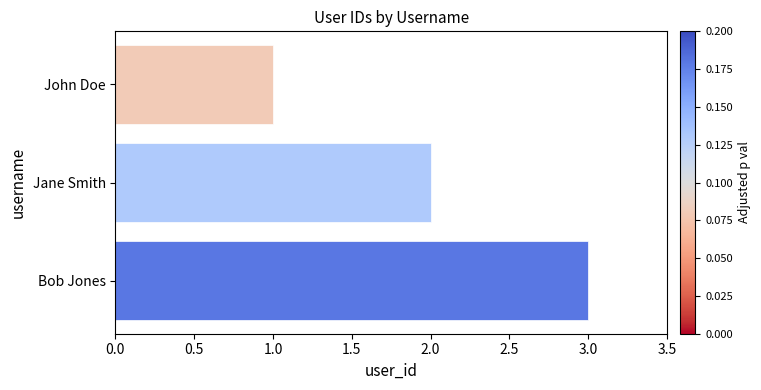

The value at Jane Smith is 2. True or false?

True